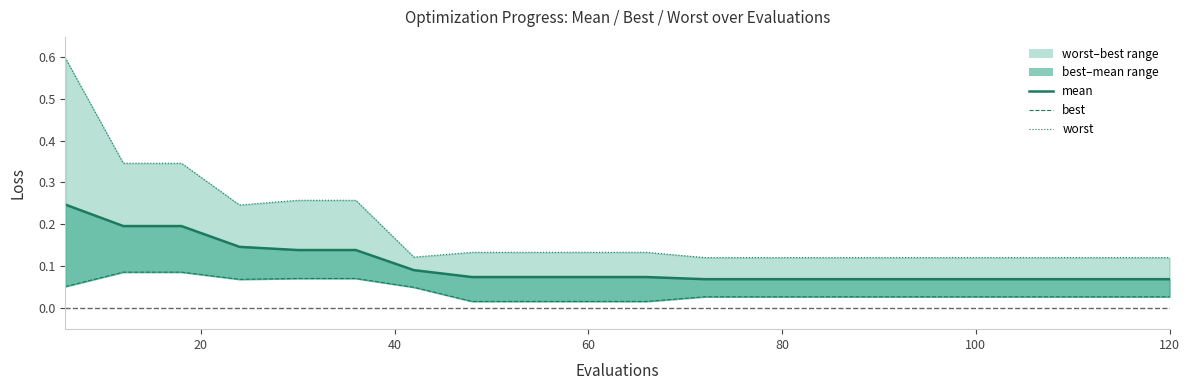

True or false: worst and best cross at least once.

False